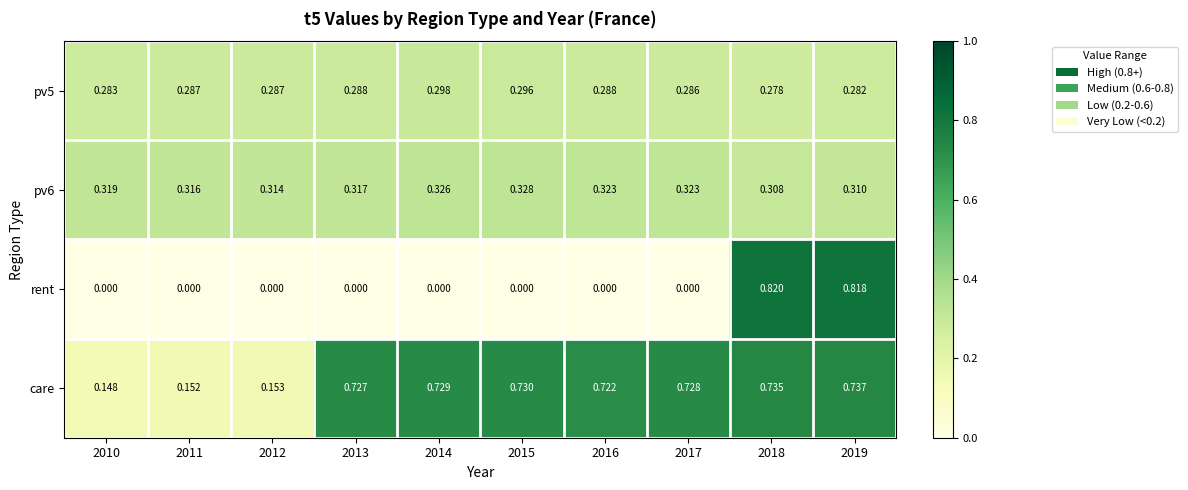

How many data points does each series have?

10